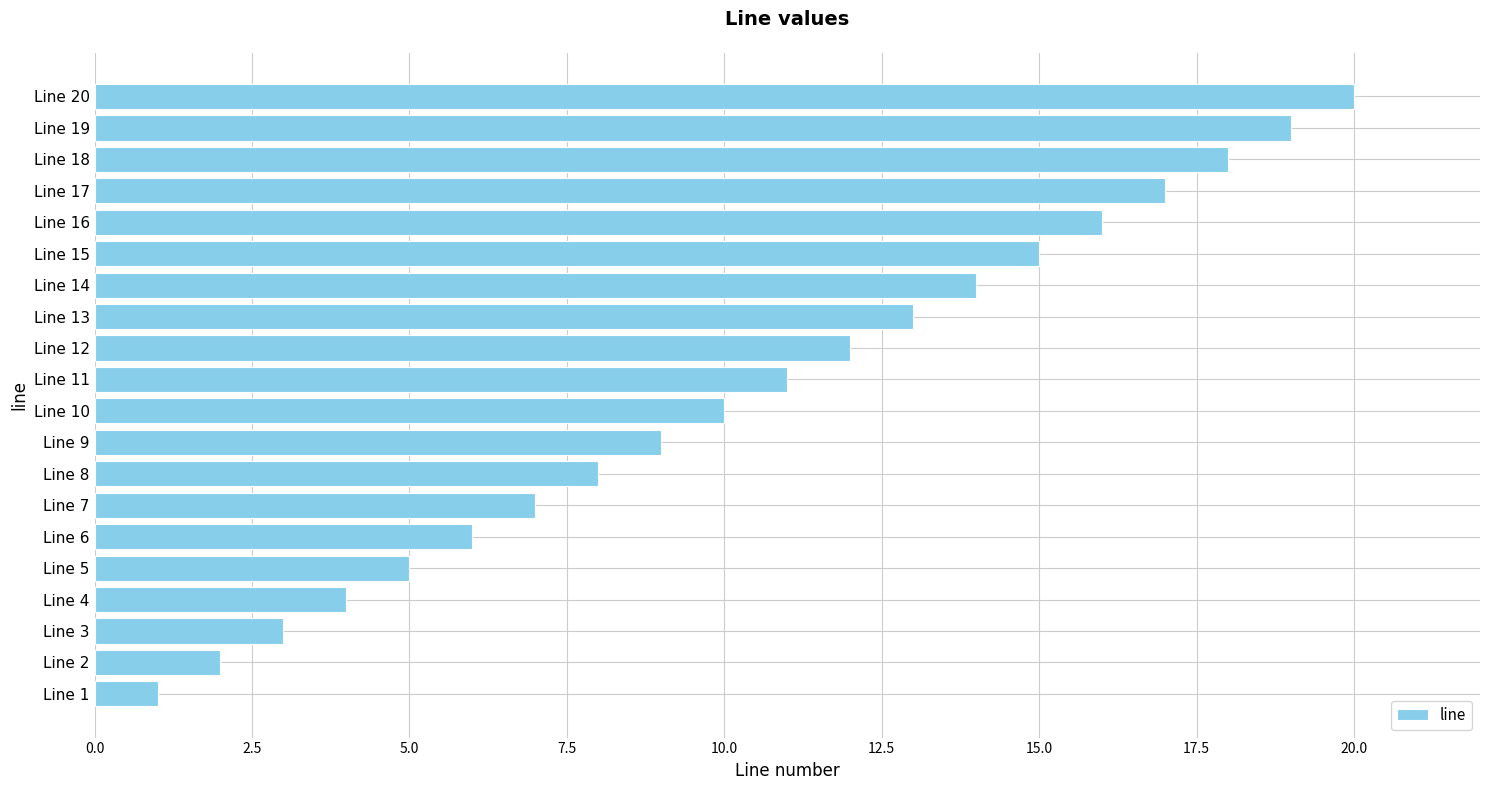

What is the sum of all values?

210